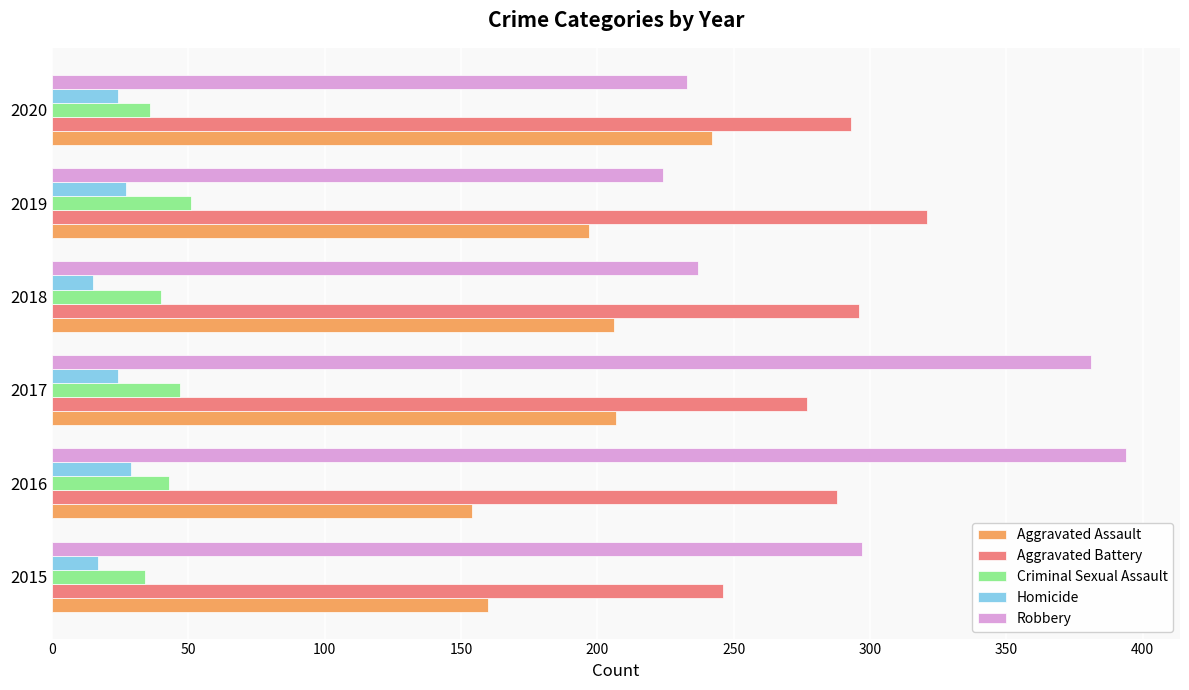

Which series has the widest spread of values?

Robbery